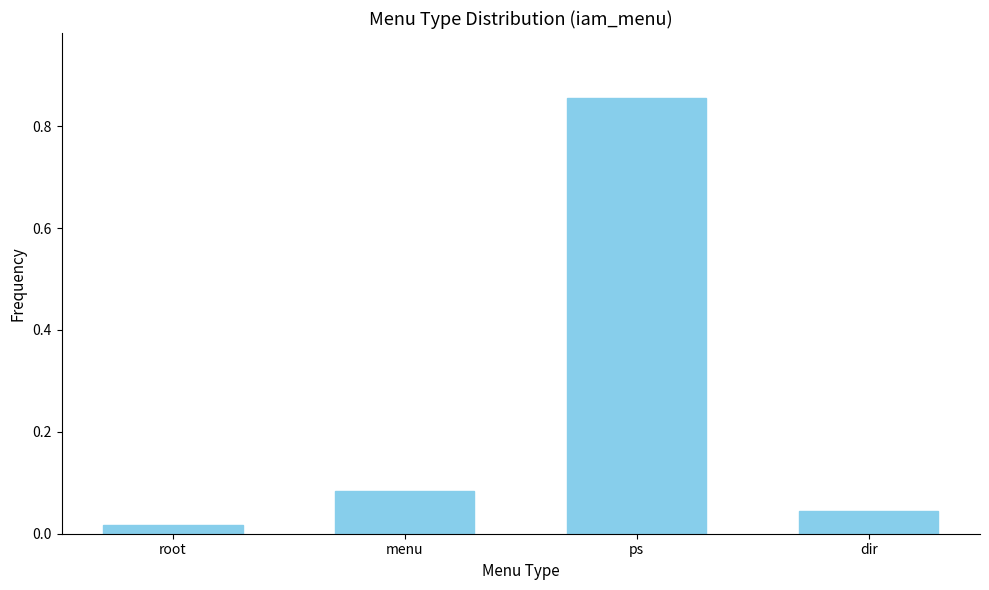

At which label is the value closest to 0?

root